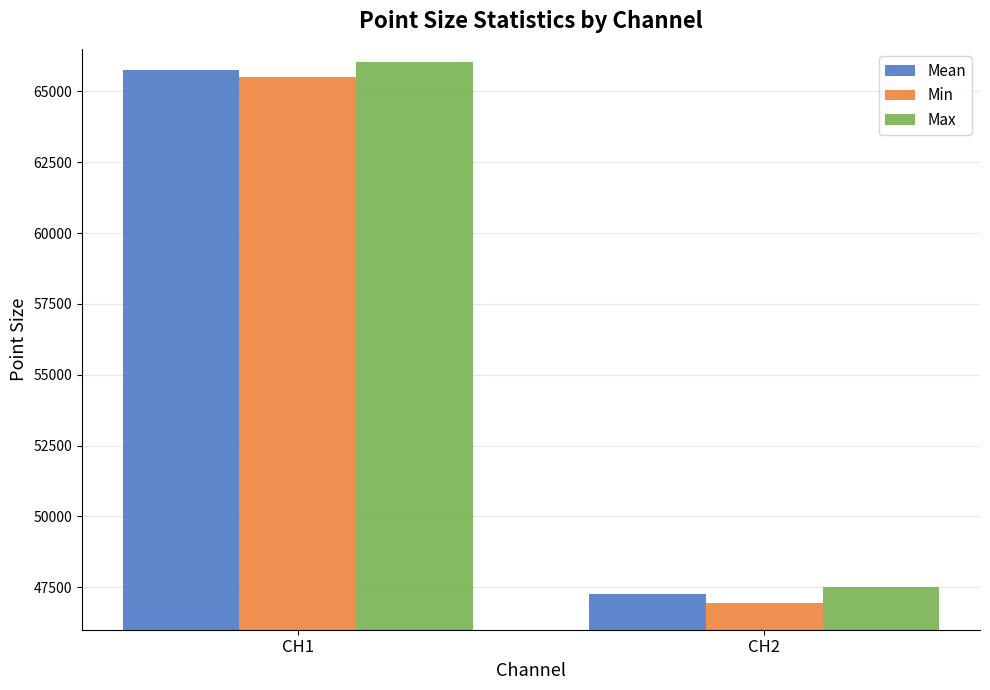

What is the spread (max minus min) of values at CH1?

542